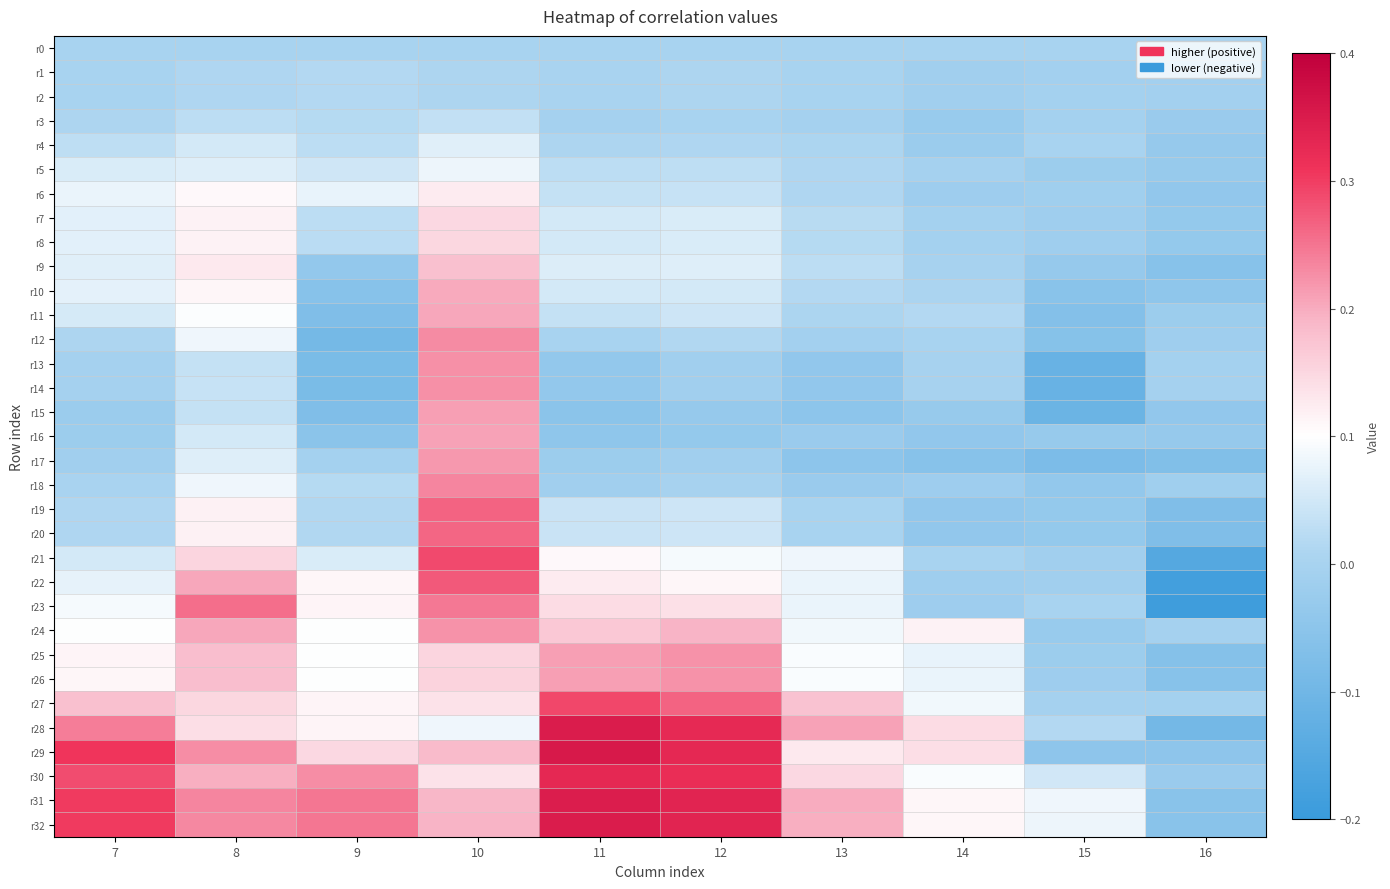

Which series has the largest range (max minus min)?

r22